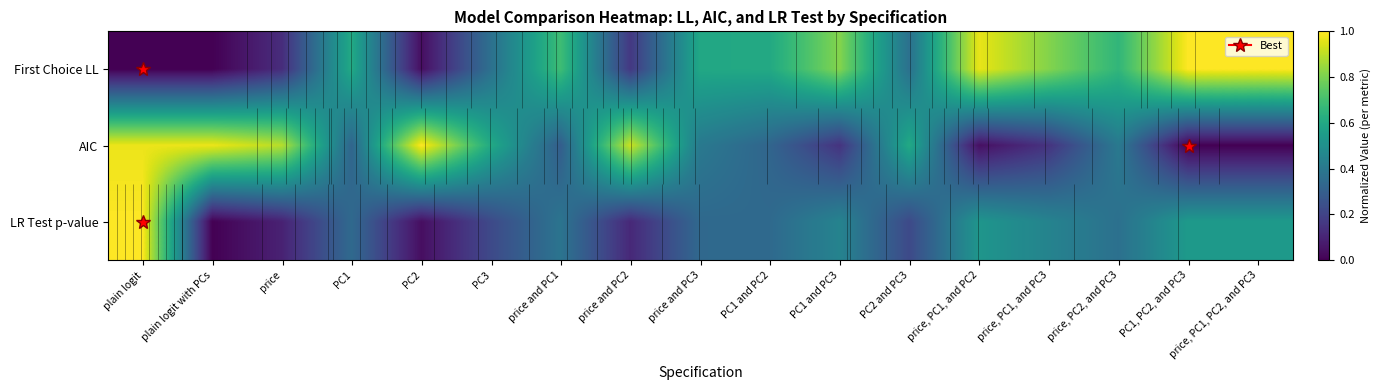

Is it true that First Choice LL equals 0.1 at PC2?

False